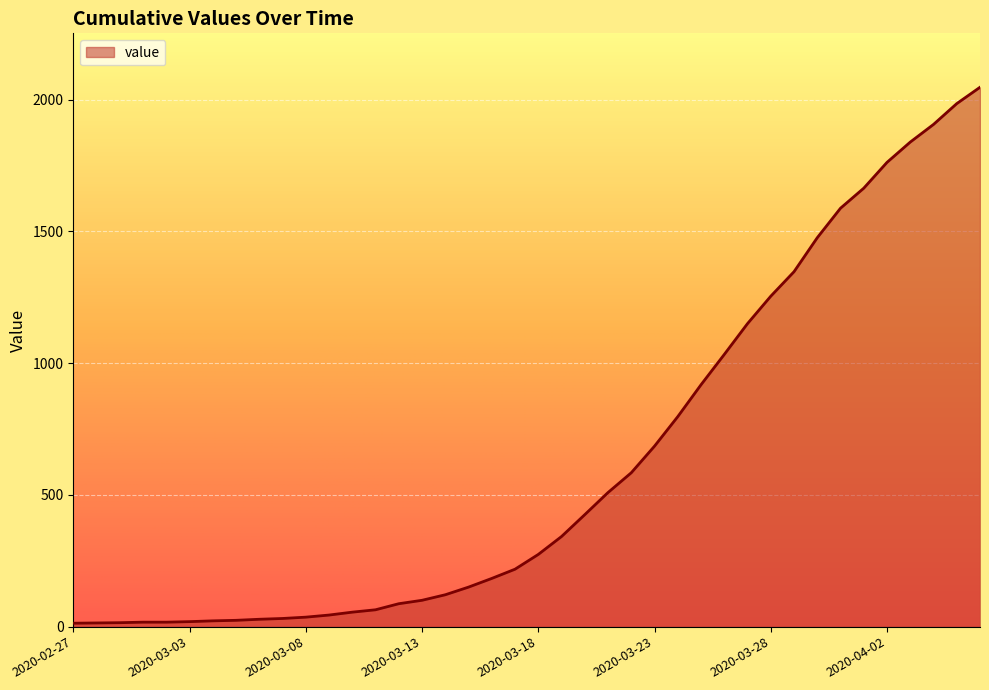

What is the maximum value shown in the chart?

2047